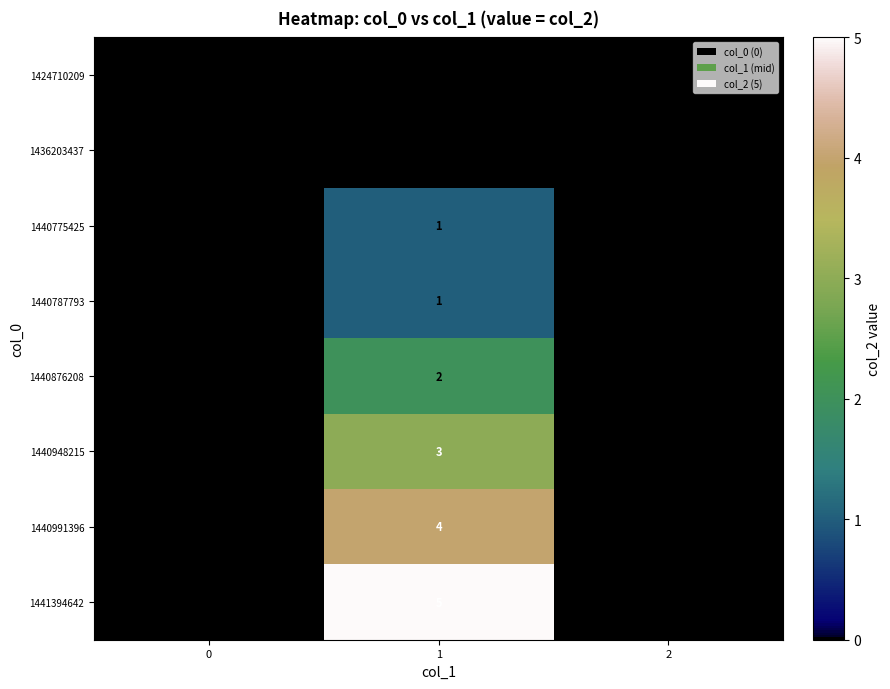

Which series has the largest total across all categories?

1441394642